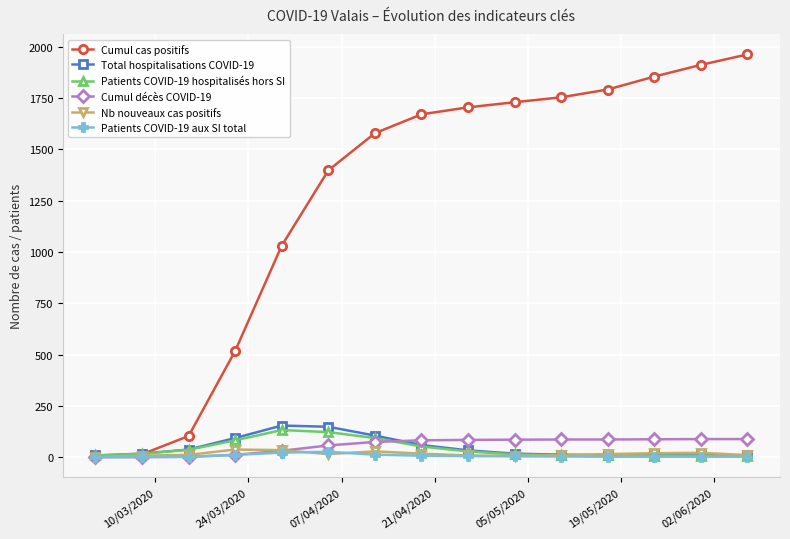

What are all the series names shown in the legend?

Cumul cas positifs, Total hospitalisations COVID-19, Patients COVID-19 hospitalisés hors SI, Cumul décès COVID-19, Nb nouveaux cas positifs, Patients COVID-19 aux SI total